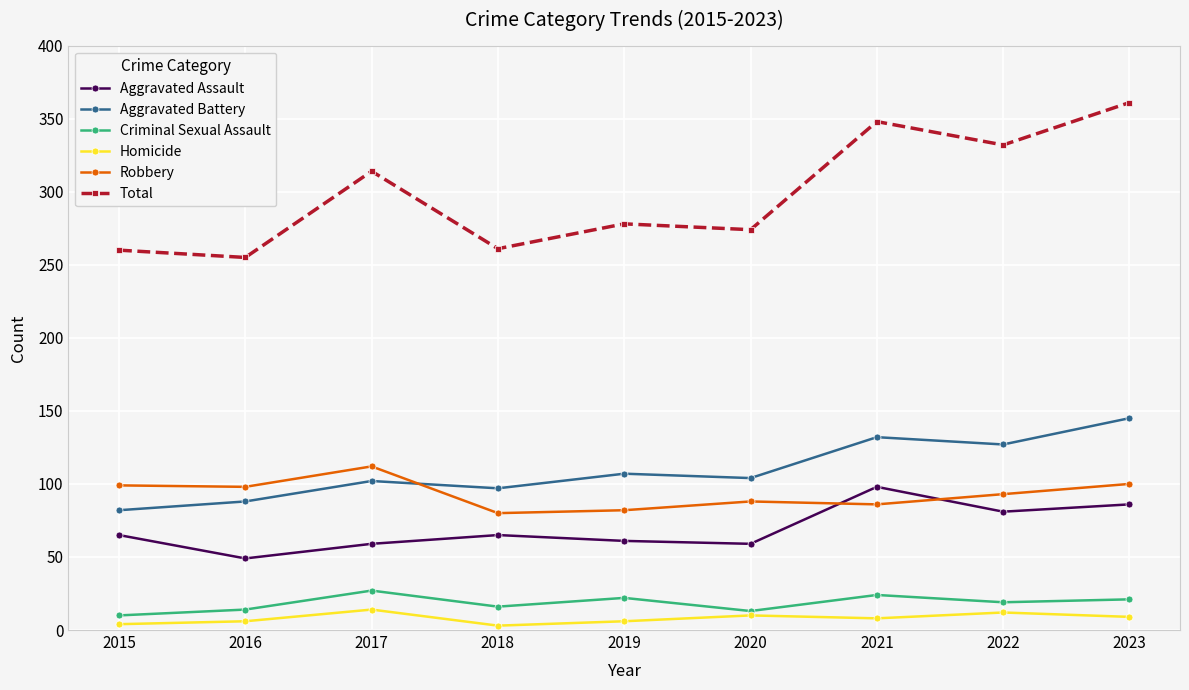

True or false: Aggravated Battery and Aggravated Assault intersect in this chart.

False